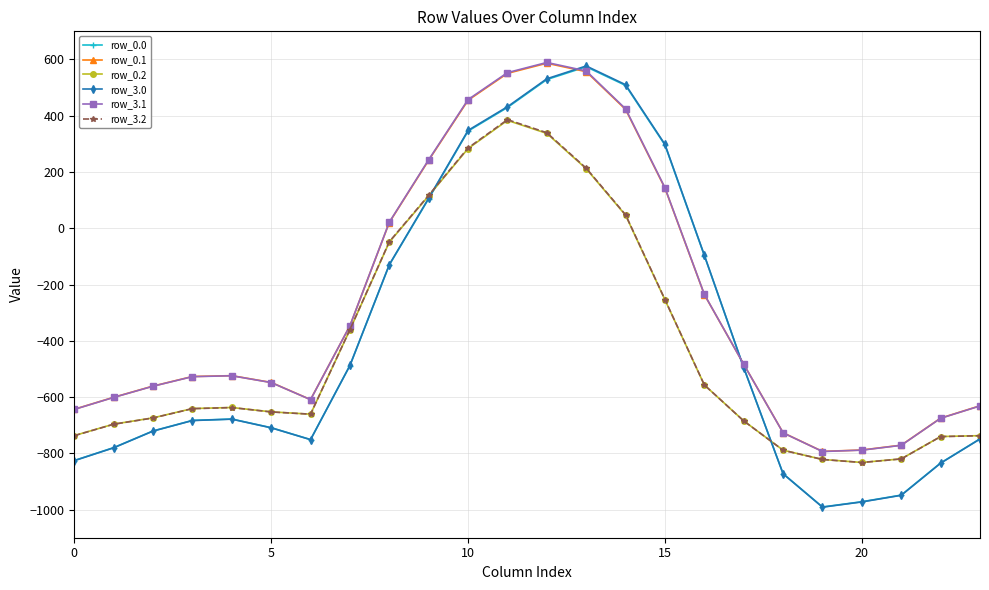

What is the greatest value displayed?

589.3